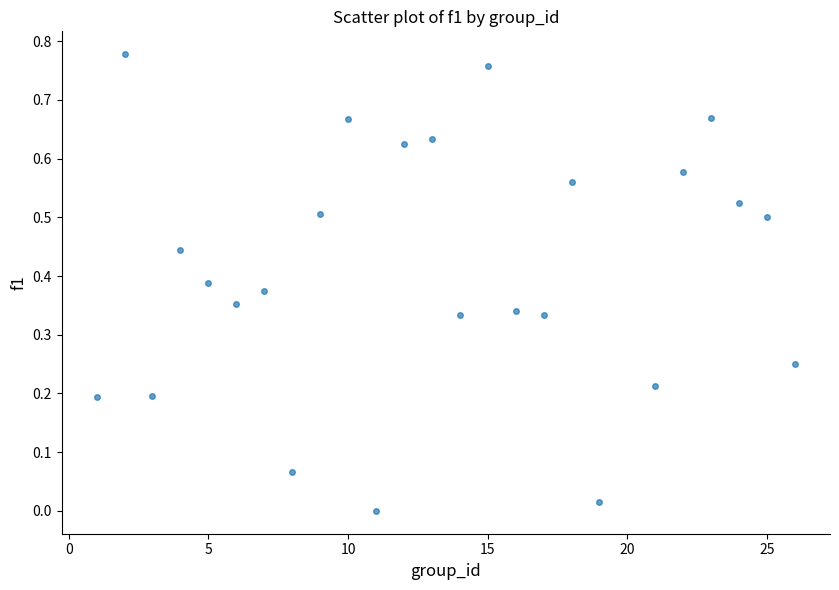

What is the range of X values (max minus min)?

25.0